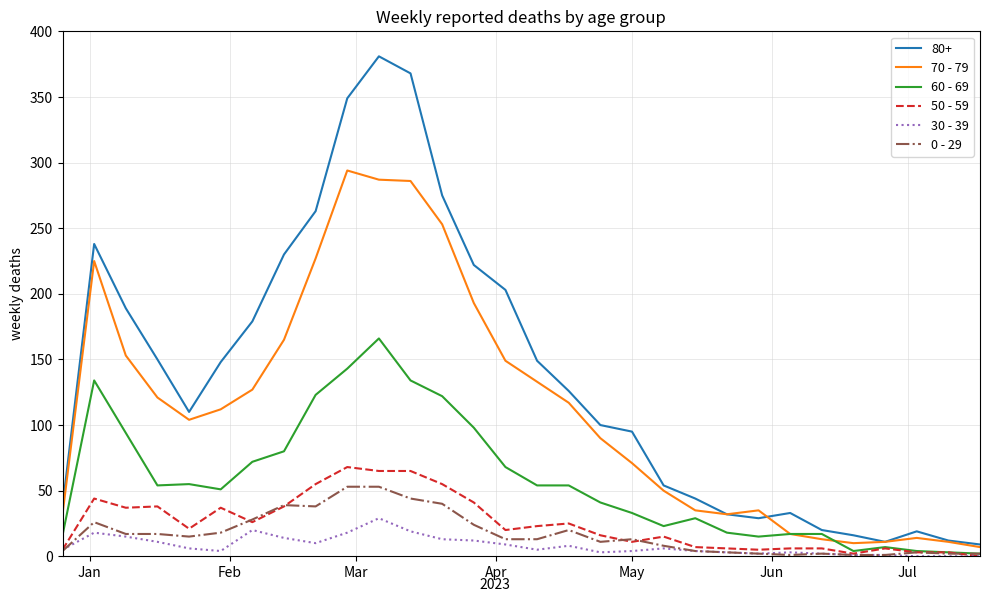

Which series has the widest spread of values?

80+